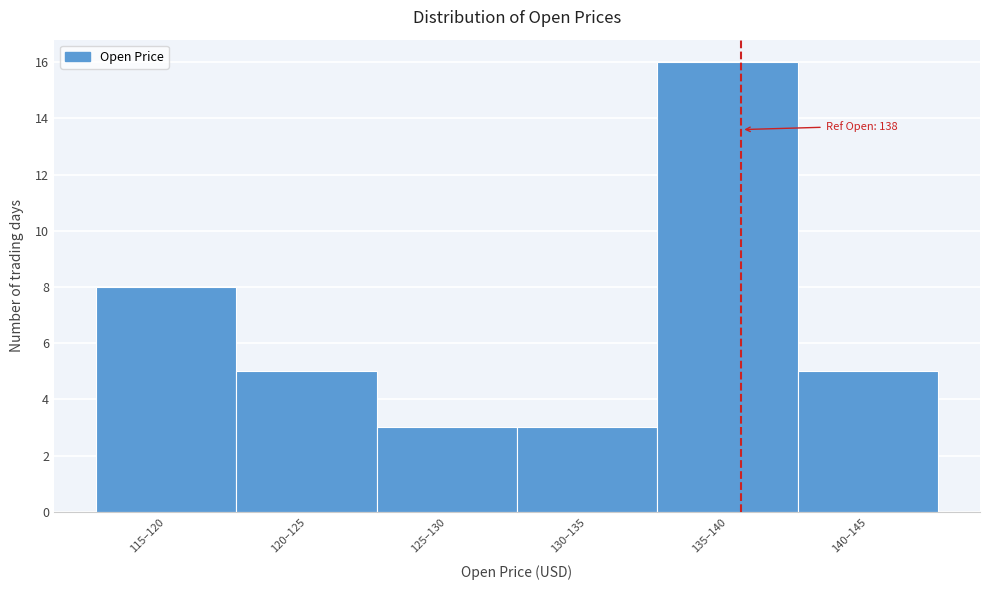

Reading left to right, transcribe all the data shown in this chart.

8	5	3	3	16	5